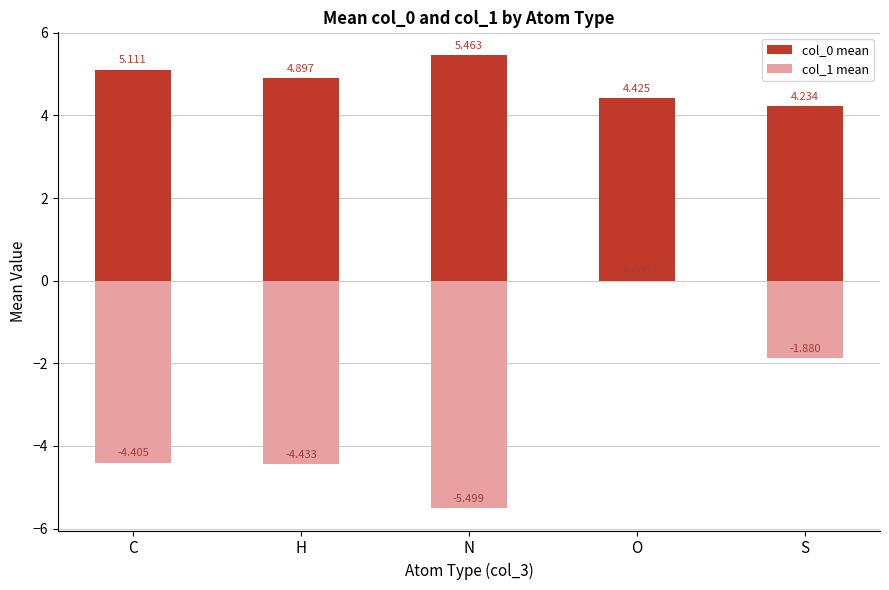

How many categories are shown in the chart?

5